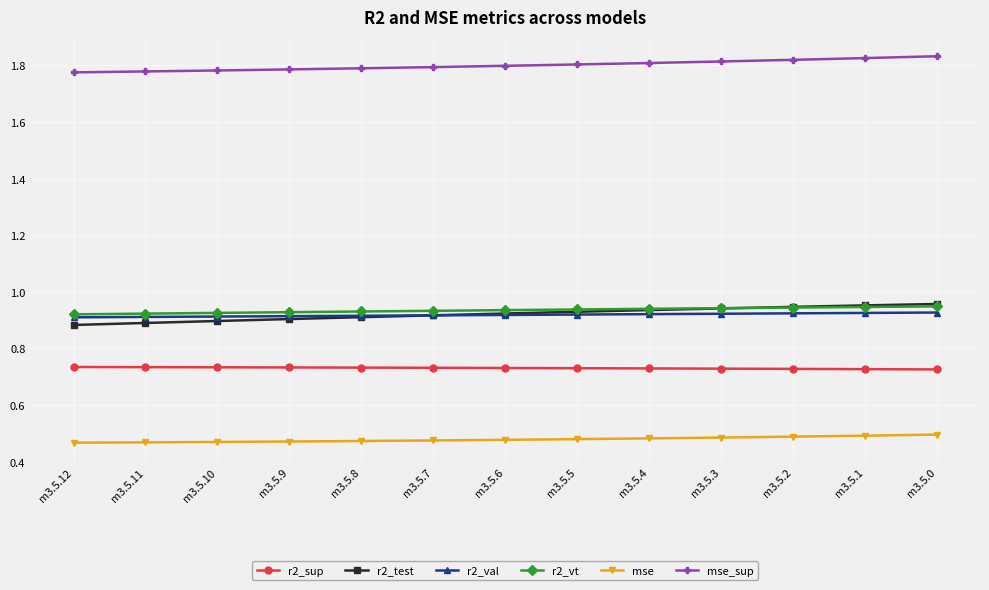

How many r2_test values are between 0 and 1?

13